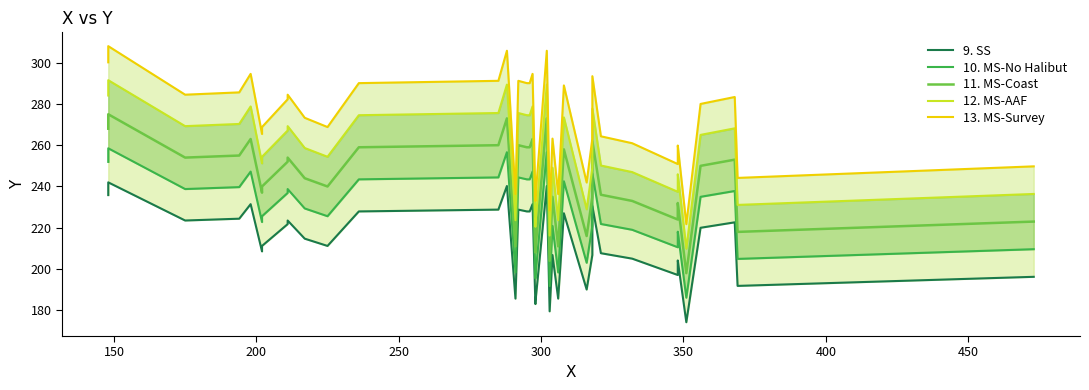

What is the sum of all 10. MS-No Halibut values?

9163.1